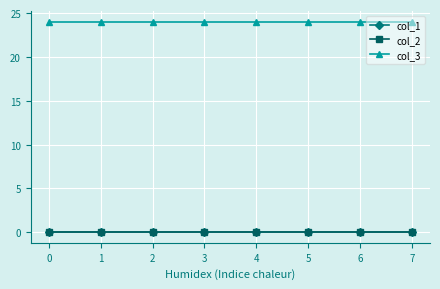

Between 2 and 3, which series saw the biggest shift?

col_1